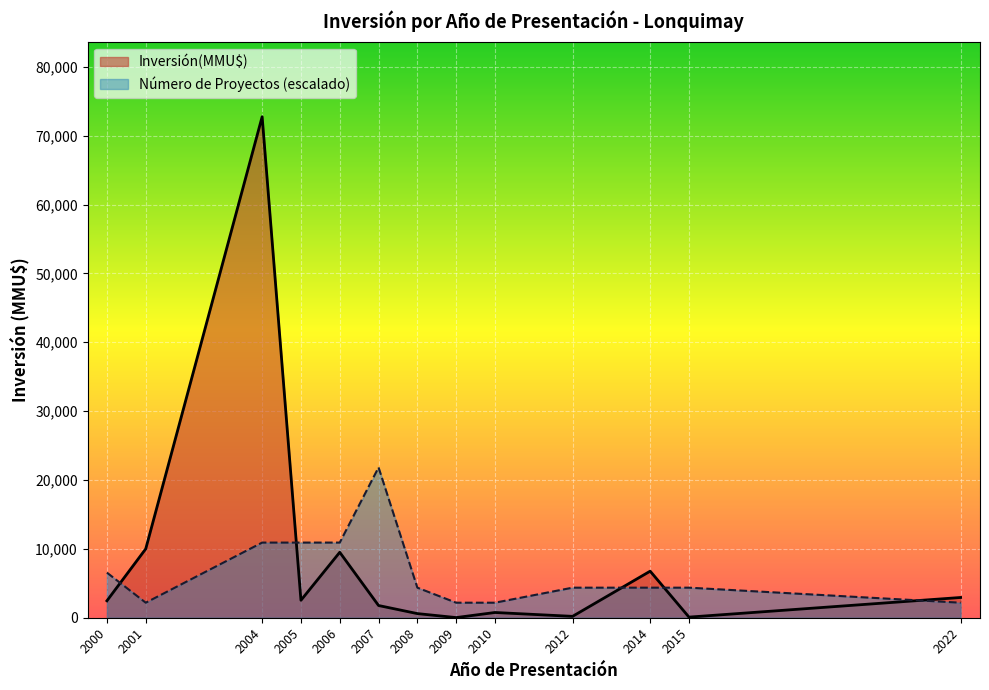

Is it true that Número de Proyectos (escalado) equals 1676.3 at 2015?

False